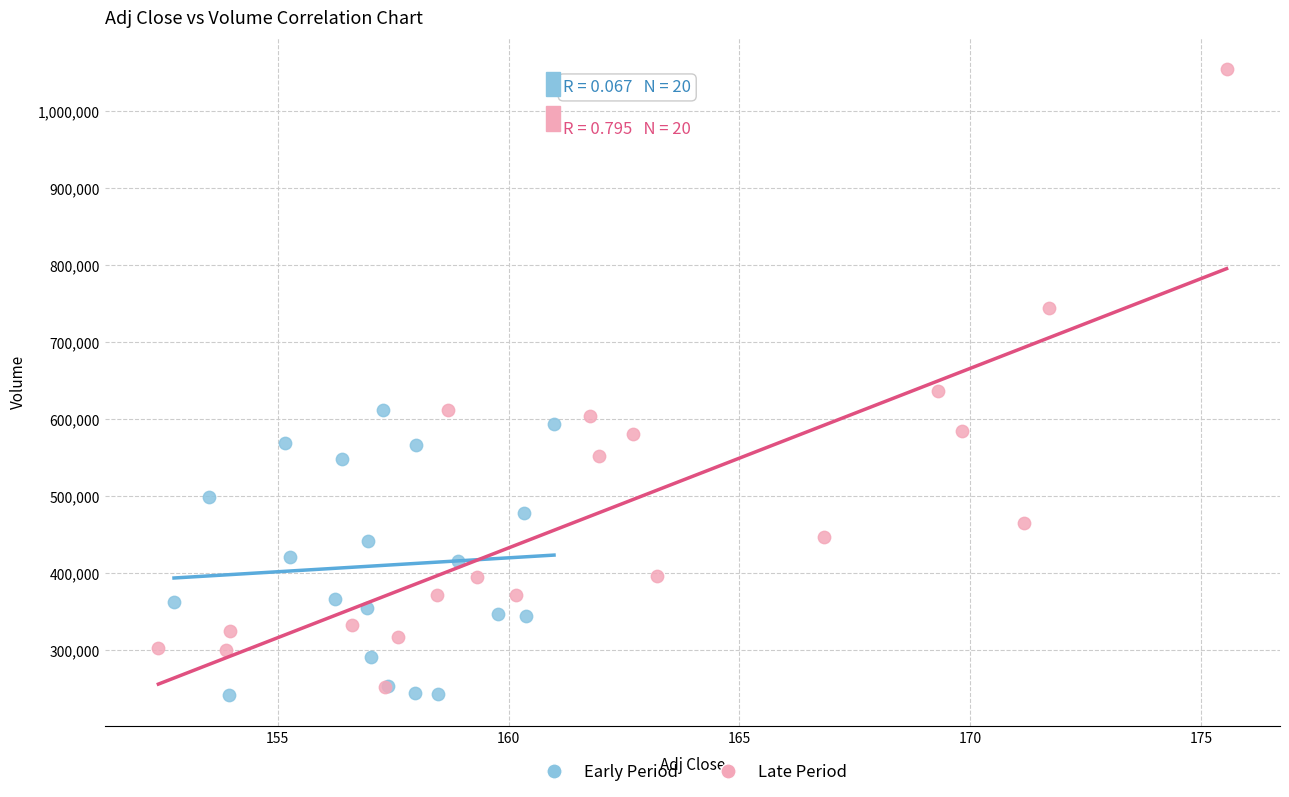

What are all the series names shown in the legend?

Early Period, Late Period